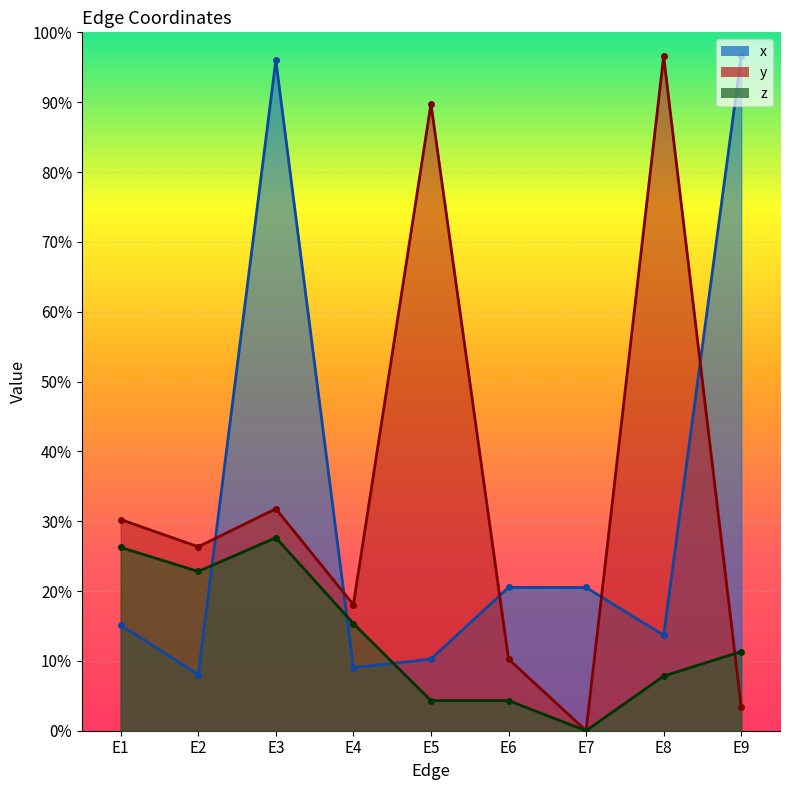

Reading left to right, transcribe all the data shown in this chart.

x: E1=0.2	E2=0.1	E3=1.0	E4=0.1	E5=0.1	E6=0.2	E7=0.2	E8=0.1	E9=1.0
y: E1=0.3	E2=0.3	E3=0.3	E4=0.2	E5=0.9	E6=0.1	E7=0.0	E8=1.0	E9=0.0
z: E1=0.3	E2=0.2	E3=0.3	E4=0.2	E5=0.0	E6=0.0	E7=0.0	E8=0.1	E9=0.1